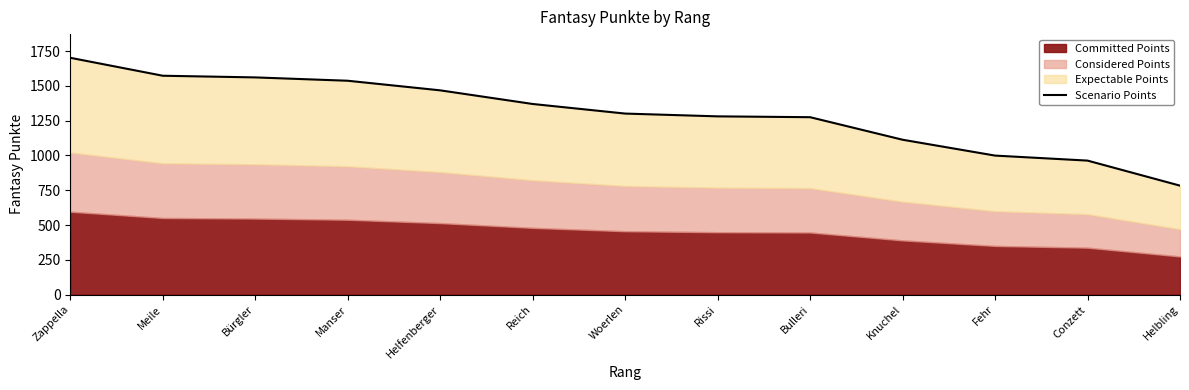

Reading left to right, list all the values displayed in this chart.

Zappella=1702	Meile=1573	Bürgler=1561	Manser=1537	Helfenberger=1468	Reich=1370	Woerlen=1301	Rissi=1281	Bulleri=1275	Knuchel=1113	Fehr=999	Conzett=963	Helbling=783